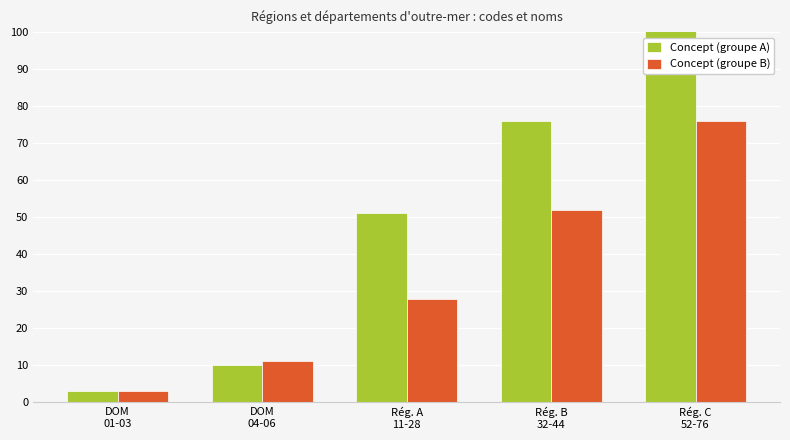

Rank the series by their average value, from lowest to highest.

Concept (groupe B), Concept (groupe A)